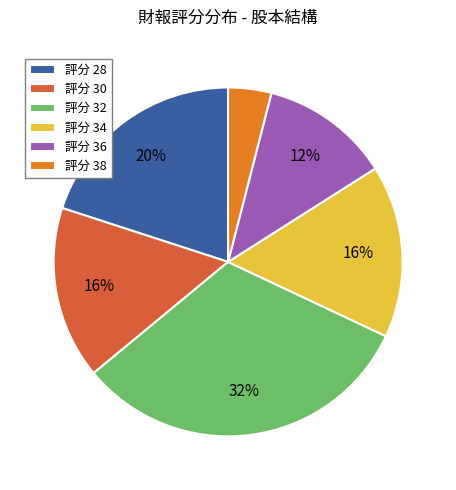

True or false: 評分 38 accounts for 17% of the total.

False